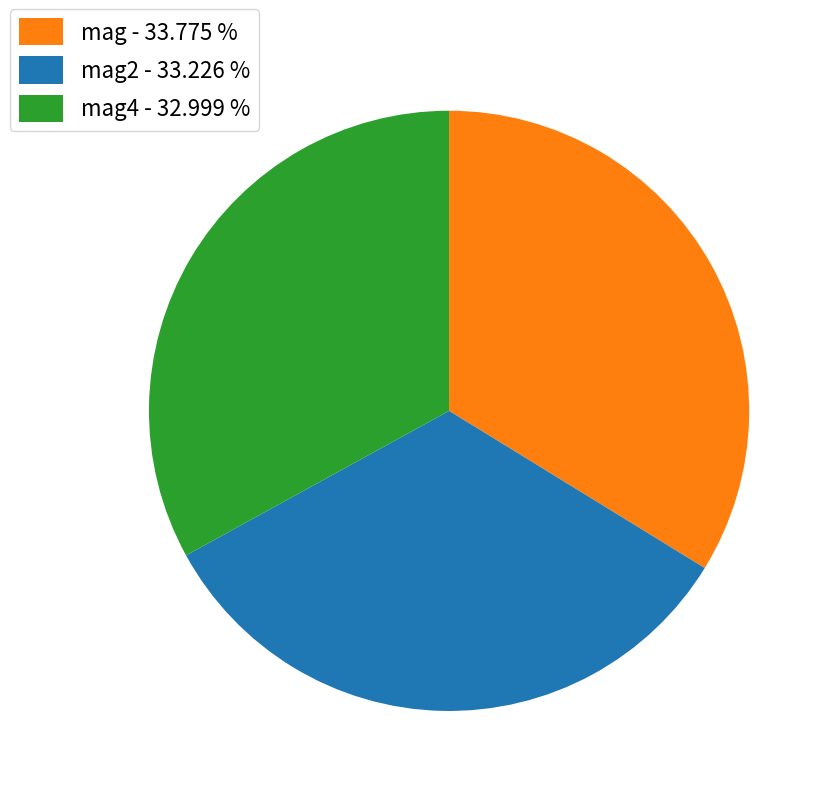

How many slices are in this pie chart?

3